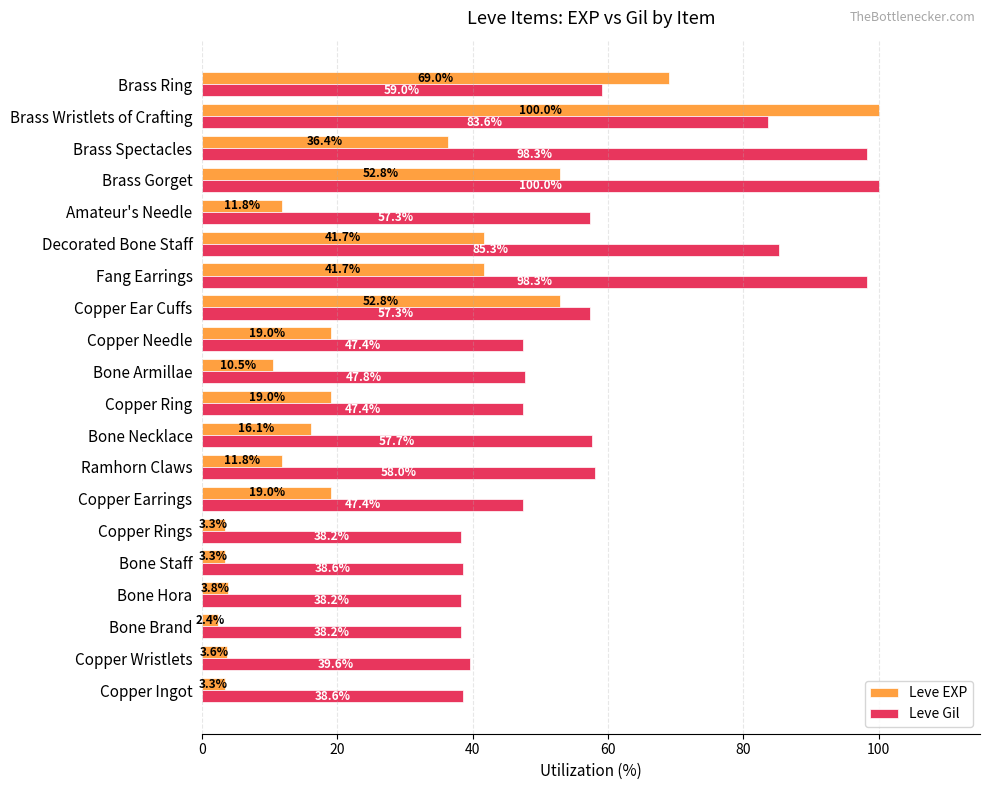

Where is Leve Gil nearest to the value 69?

Brass Ring